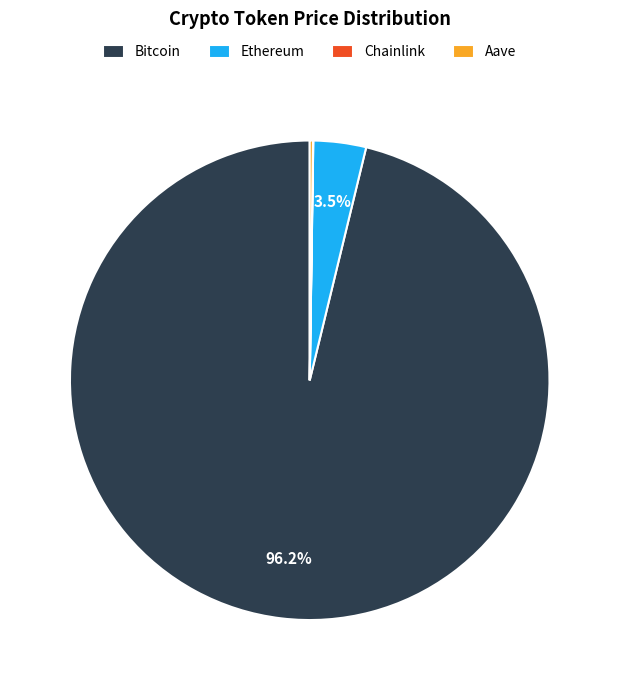

What is the largest slice in the pie chart?

Bitcoin